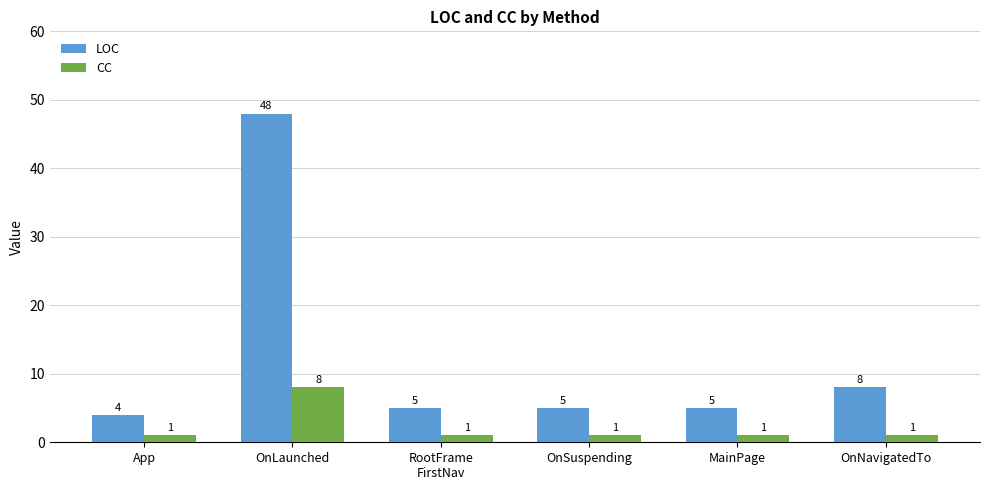

What is the sum of all CC values?

13